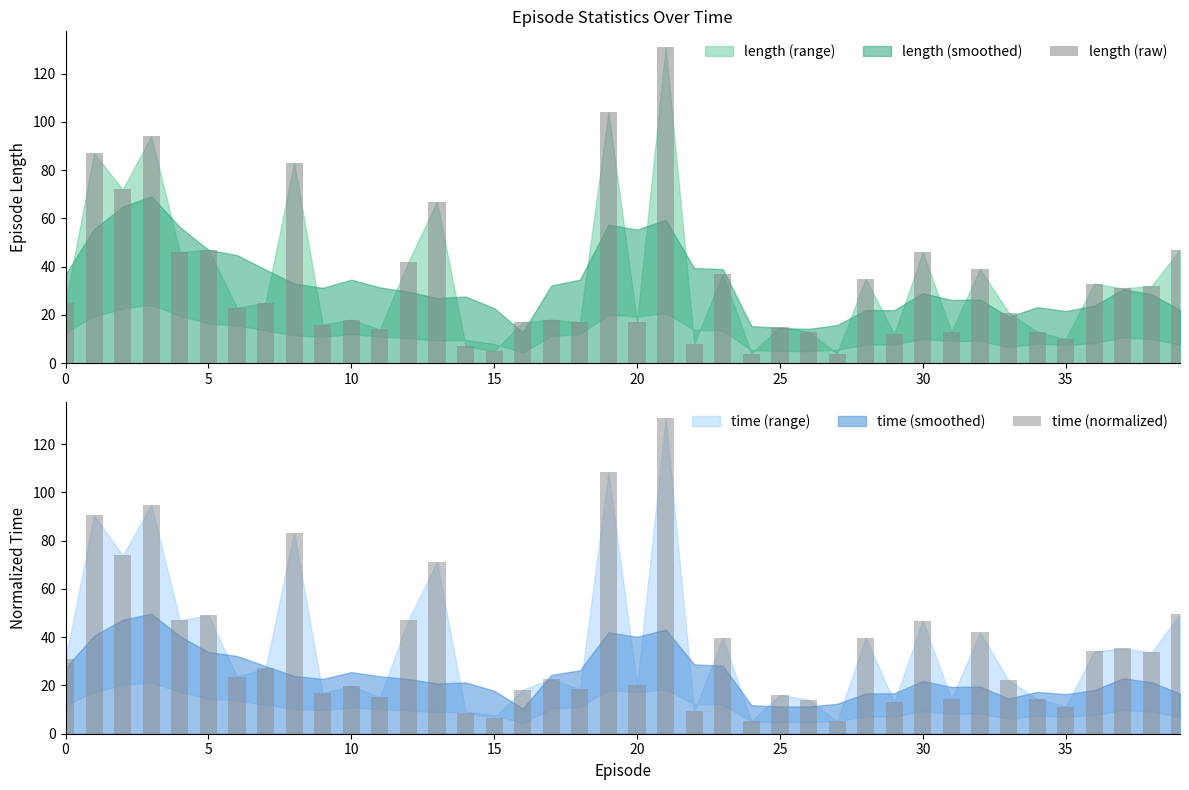

Which category has the highest value in the length (raw) series?

21